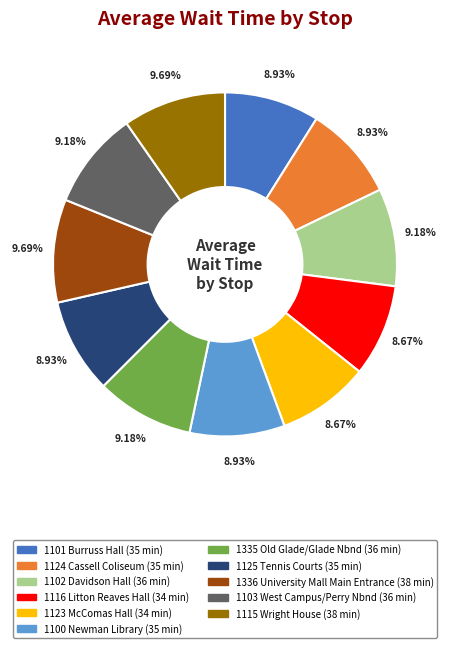

How many segments does this pie chart have?

11